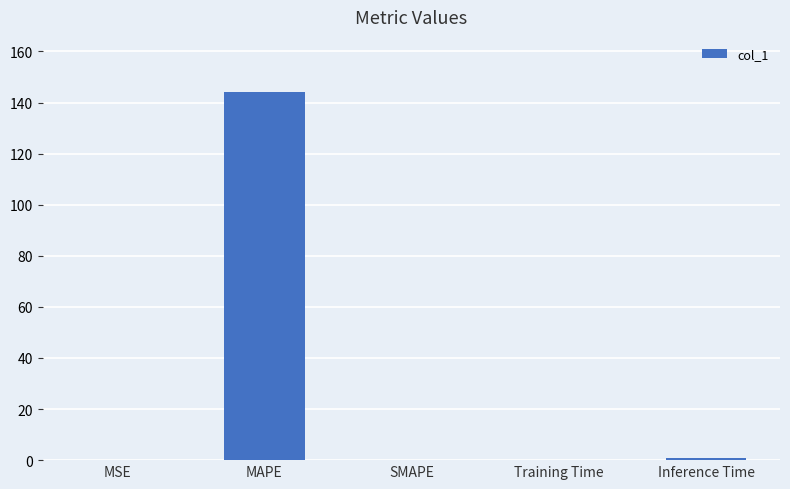

What is the change in value from MSE to MAPE?

+143.9